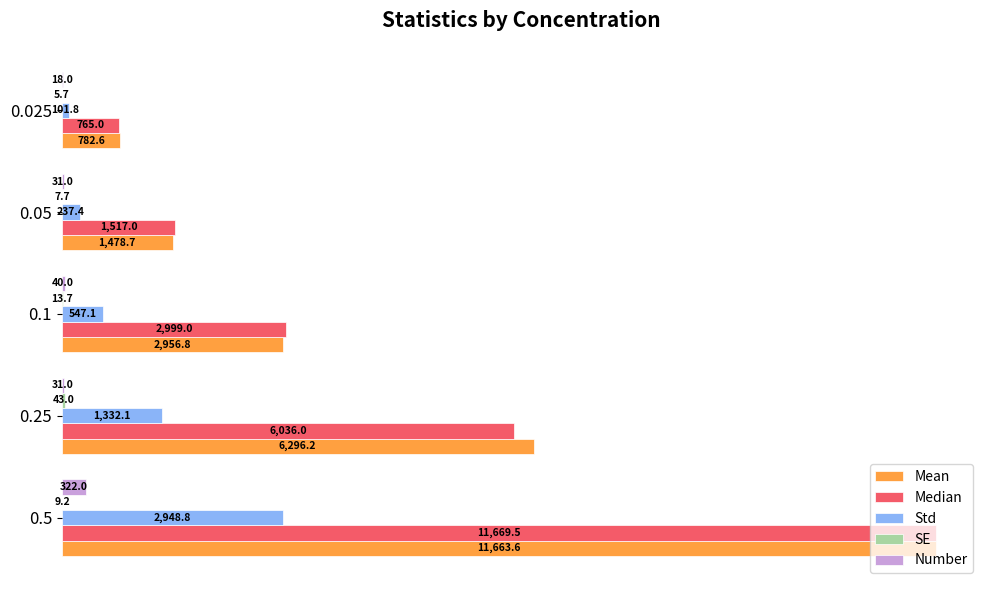

Read the Std value at 0.05.

237.4